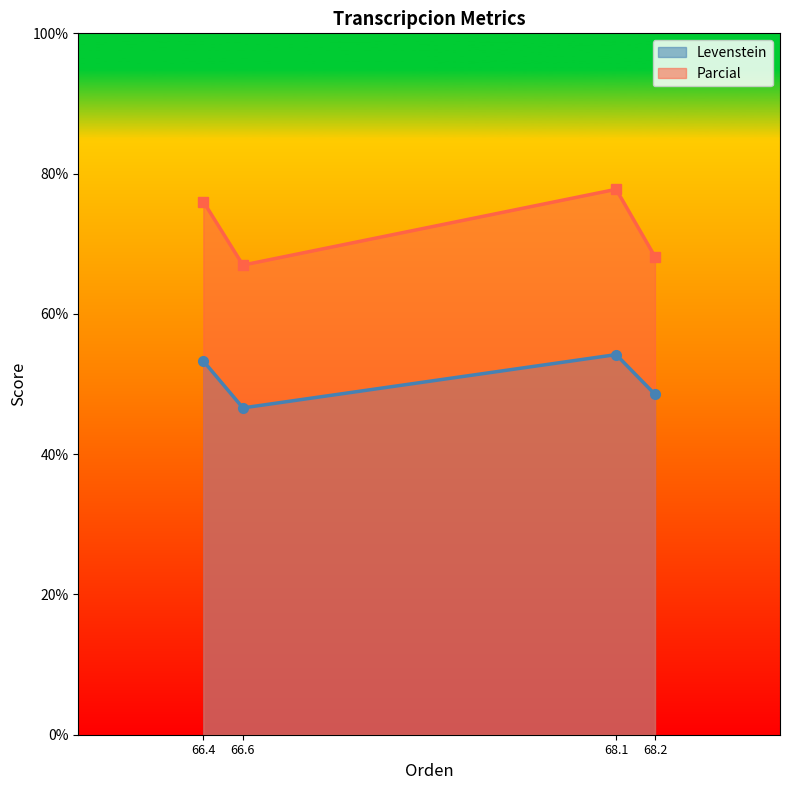

What is the average value of the Parcial series?

72.2